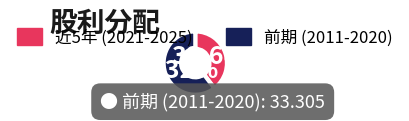

Is there a majority slice in this chart?

Yes